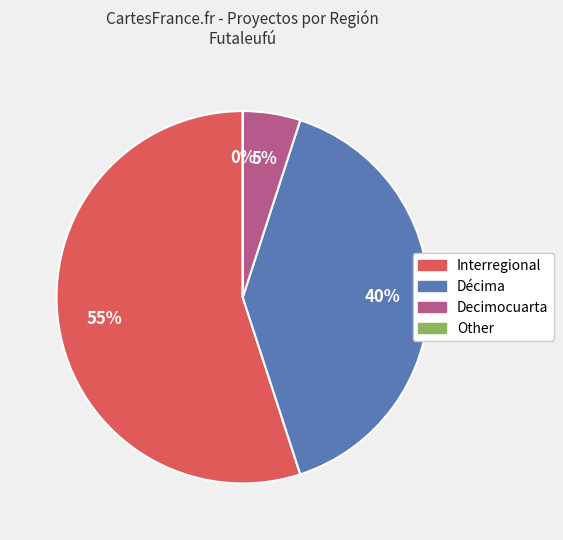

Which slice is the largest?

Interregional